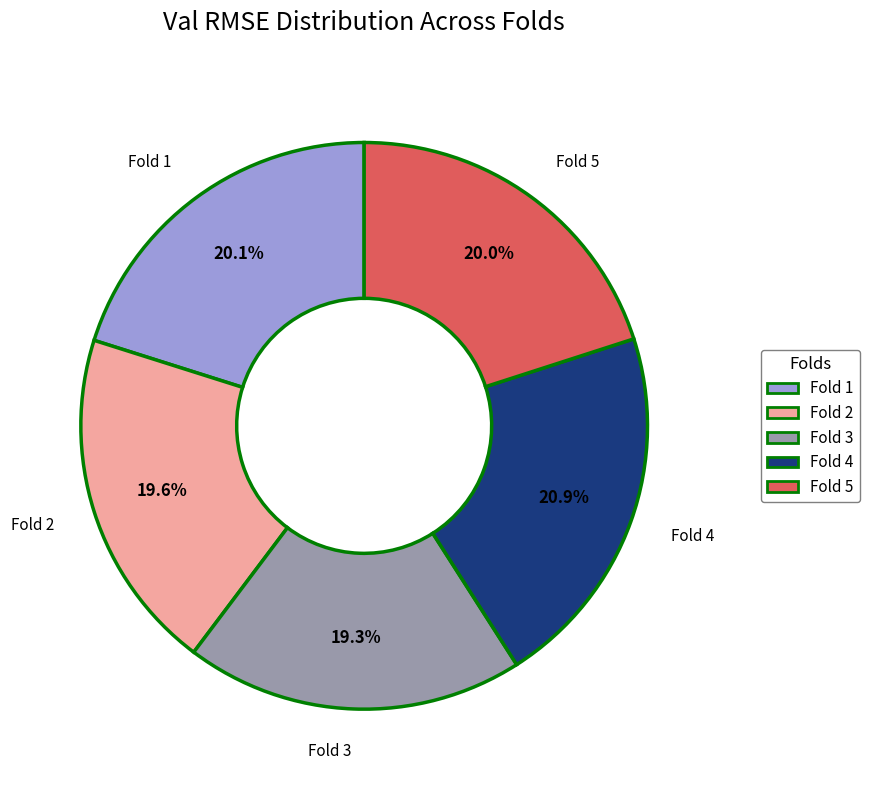

To the nearest percent, what is the difference between the largest and smallest slice percentages?

2%